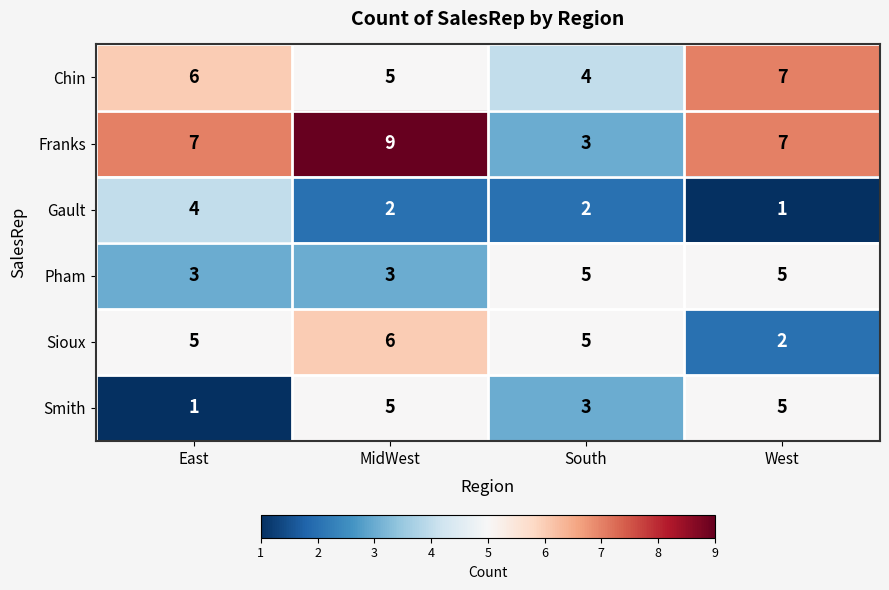

What value does the Franks series have at South?

3